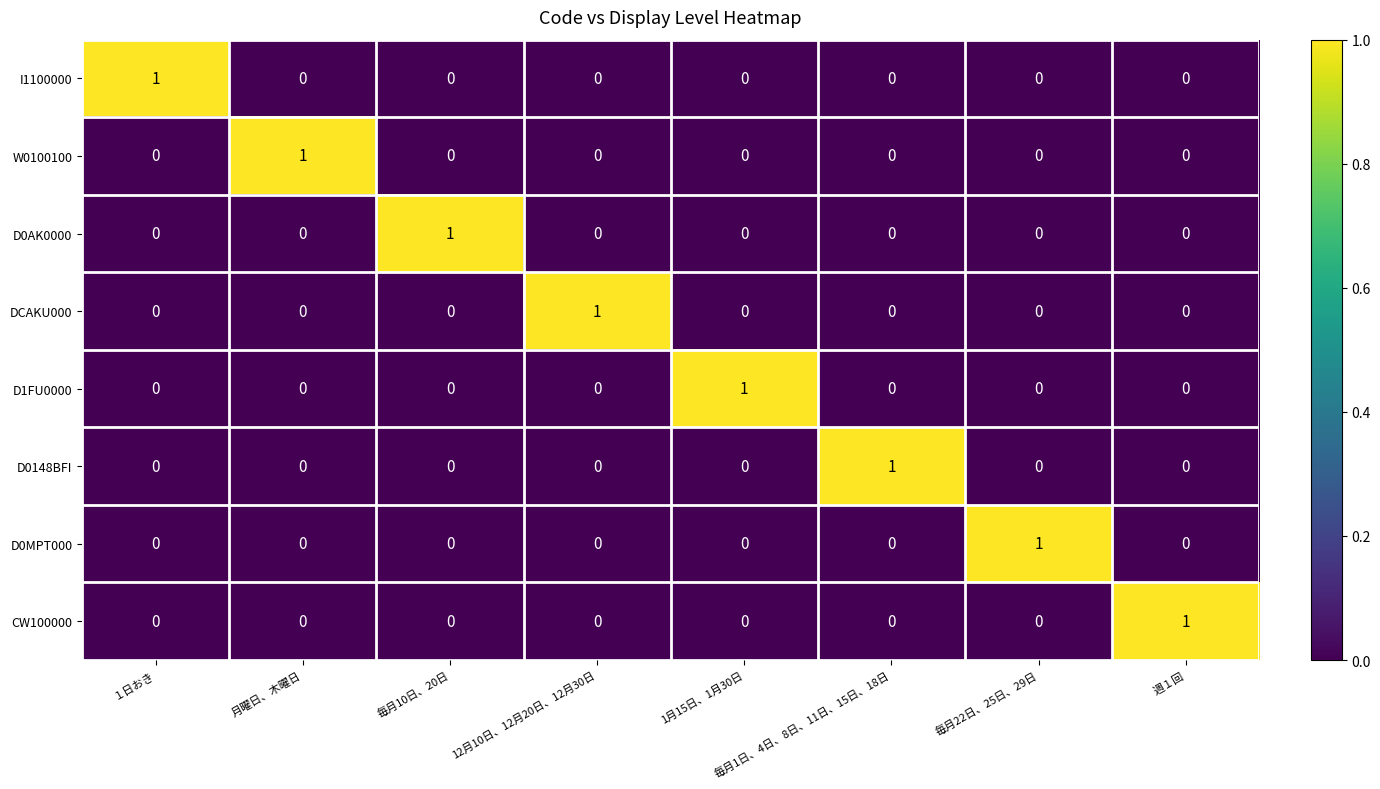

The W0100100 series shows 0 at １日おき. True or false?

True